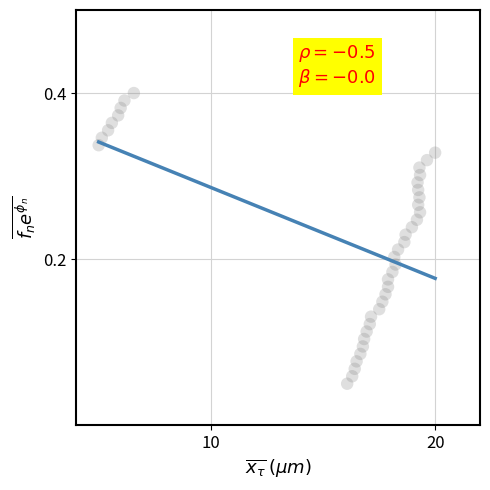

What is the range of X values (max minus min)?

15.0